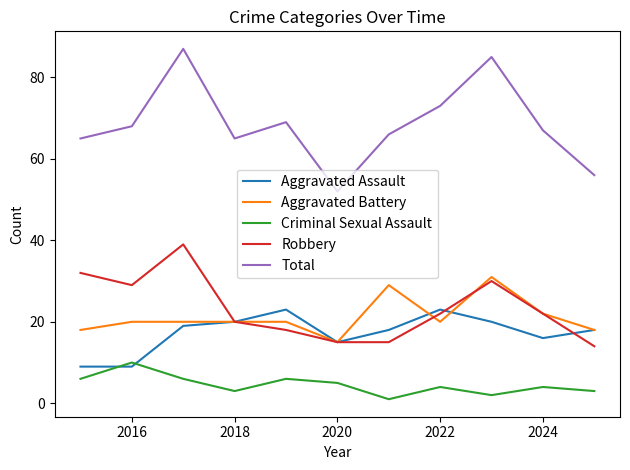

Which series has the largest total across all categories?

Total